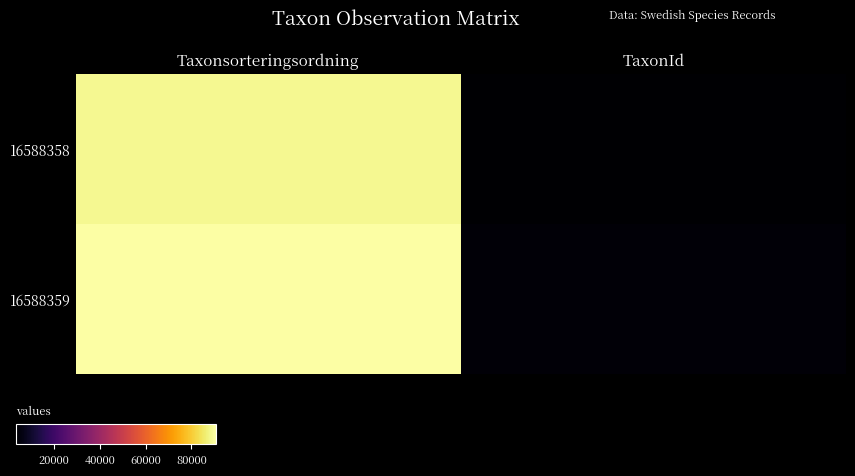

Reading left to right, extract all data points from this chart.

16588358: Taxonsorteringsordning=88886	TaxonId=3286
16588359: Taxonsorteringsordning=90649	TaxonId=4363